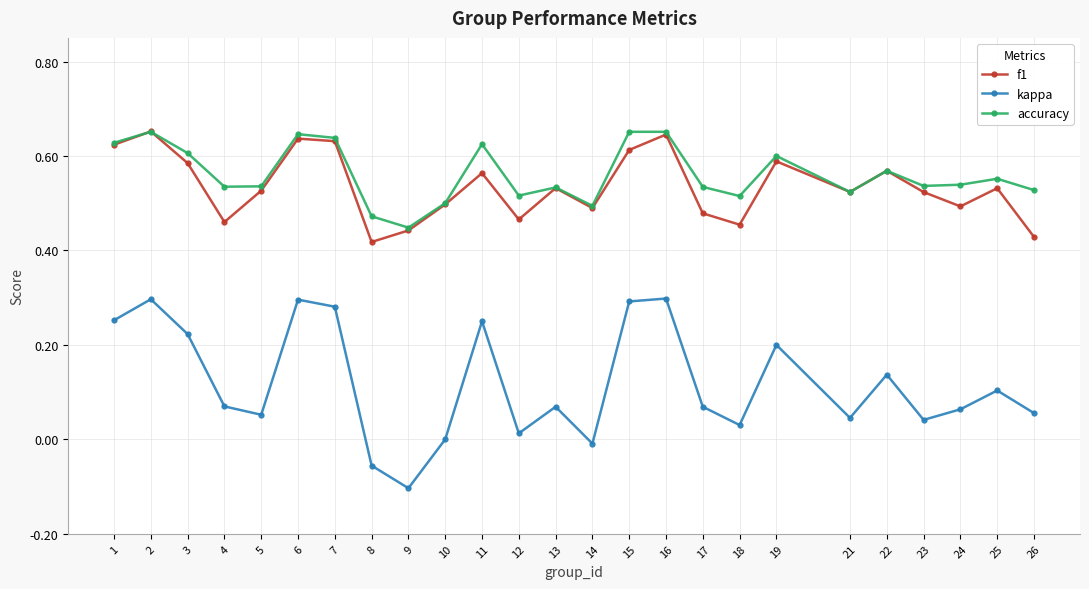

In kappa, how many points are higher than both neighbors (excluding endpoints)?

8